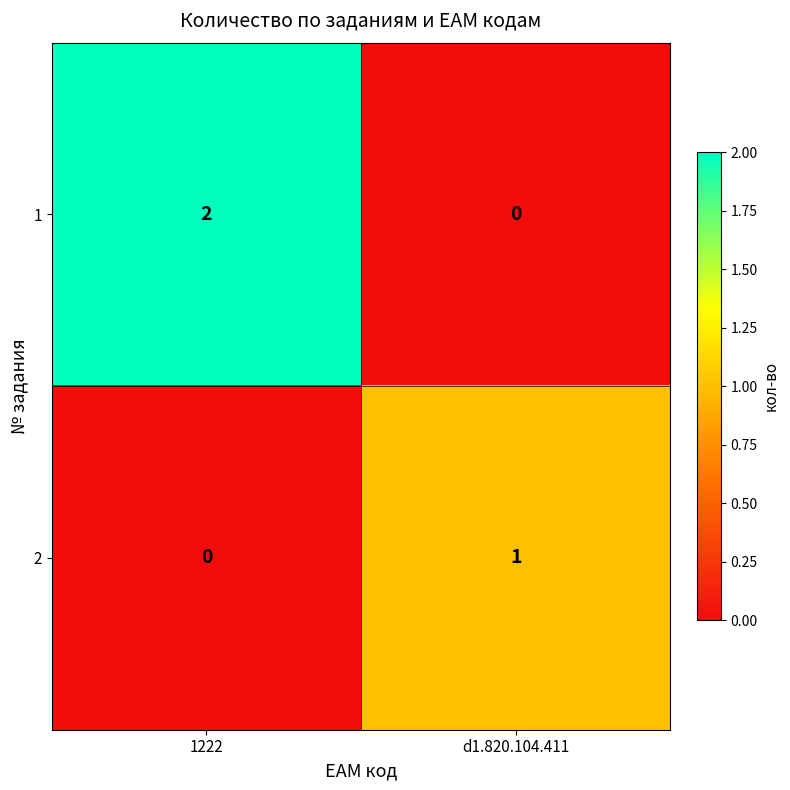

Is it true that 2 equals 1 at 1222?

False